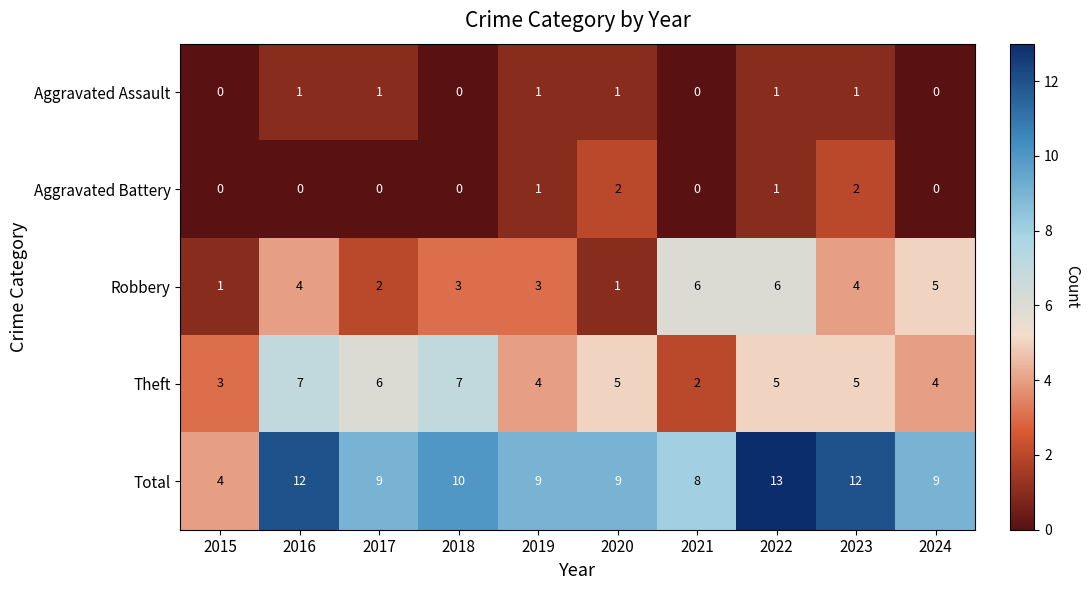

How many series are shown in this chart?

5